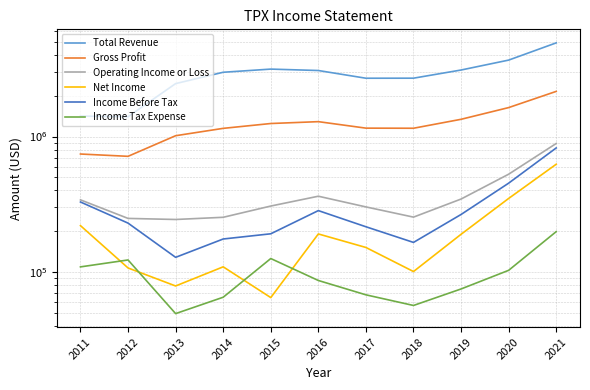

What is the value of the Income Tax Expense point at the 2nd from the left?

122400